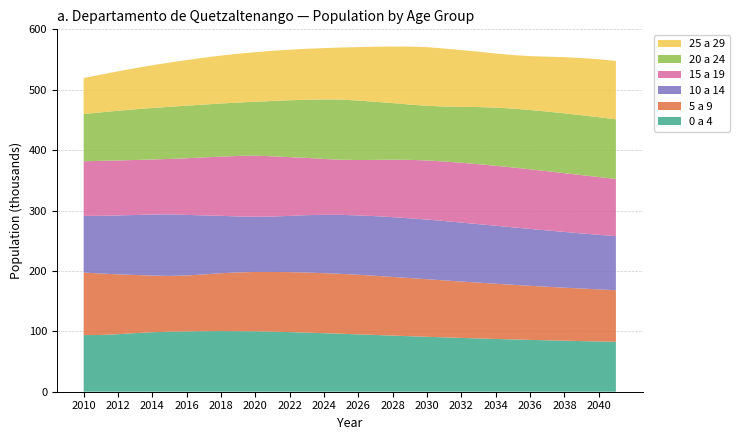

Reading right to left, list all the values displayed in this chart.

0 a 4: 2041=82627	2040=83236	2039=83861	2038=84506	2037=85178	2036=85884	2035=86628	2034=87412	2033=88237	2032=89106	2031=90020	2030=90971	2029=91957	2028=92967	2027=93988	2026=95005	2025=96002	2024=96963	2023=97871	2022=98743	2021=99498	2020=100039	2019=100261	2018=100412	2017=100274	2016=99914	2015=99446	2014=98517	2013=97063	2012=95271	2011=94002	2010=93768
5 a 9: 2041=85539	2040=86264	2039=87028	2038=87834	2037=88679	2036=89566	2035=90489	2034=91447	2033=92428	2032=93421	2031=94405	2030=95370	2029=96297	2028=97168	2027=97999	2026=98713	2025=99212	2024=99391	2023=99498	2022=99324	2021=98908	2020=98375	2019=97376	2018=95853	2017=93992	2016=92659	2015=92360	2014=93795	2013=96318	2012=99112	2011=101789	2010=103579
10 a 14: 2041=89499	2040=90401	2039=91335	2038=92288	2037=93252	2036=94205	2035=95140	2034=96031	2033=96866	2032=97661	2031=98338	2030=98796	2029=98934	2028=98995	2027=98771	2026=98307	2025=97725	2024=96673	2023=95096	2022=93173	2021=91761	2020=91369	2019=92692	2018=95081	2017=97742	2016=100286	2015=101948	2014=101148	2013=99296	2012=97587	2011=95613	2010=93858
15 a 19: 2041=94783	2040=95692	2039=96556	2038=97362	2037=98125	2036=98770	2035=99193	2034=99295	2033=99317	2032=99052	2031=98542	2030=97914	2029=96814	2028=95190	2027=93218	2026=91751	2025=91287	2024=92520	2023=94814	2022=97356	2021=99744	2020=101213	2019=100186	2018=98056	2017=96075	2016=93833	2015=91804	2014=91255	2013=91159	2012=91090	2011=90980	2010=90553
20 a 24: 2041=98725	2040=99100	2039=99151	2038=99116	2037=98794	2036=98221	2035=97525	2034=96358	2033=94669	2032=92631	2031=91088	2030=90530	2029=91647	2028=93806	2027=96203	2026=98434	2025=99751	2024=98591	2023=96334	2022=94157	2021=91671	2020=89344	2019=88449	2018=87979	2017=87561	2016=87102	2015=86351	2014=85306	2013=83975	2012=82335	2011=80386	2010=78142
25 a 29: 2041=96811	2040=96042	2039=94805	2038=93043	2037=90933	2036=89312	2035=88662	2034=89662	2033=91689	2032=93946	2031=96030	2030=97200	2029=95909	2028=93526	2027=91212	2026=88588	2025=86112	2024=85044	2023=84392	2022=83749	2021=83068	2020=82104	2019=80871	2018=79382	2017=77624	2016=75577	2015=73256	2014=70742	2013=68062	2012=65283	2011=62462	2010=59740